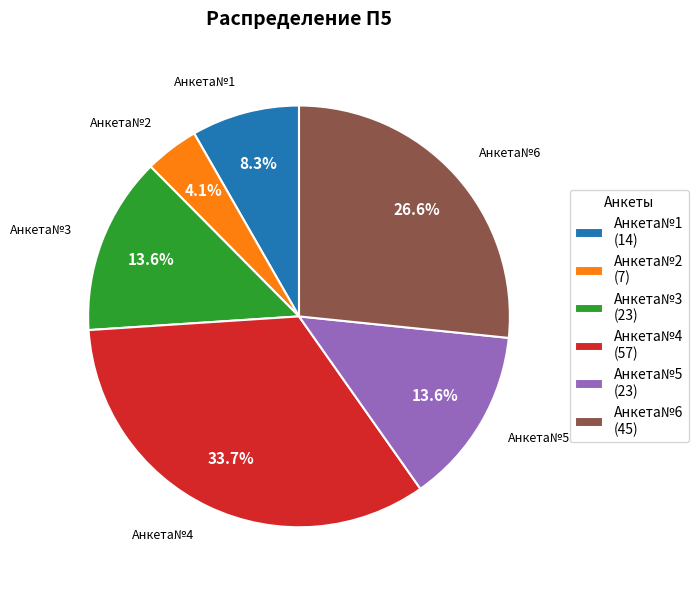

What percentage do Анкета№5 and Анкета№1 together represent?

21.9%